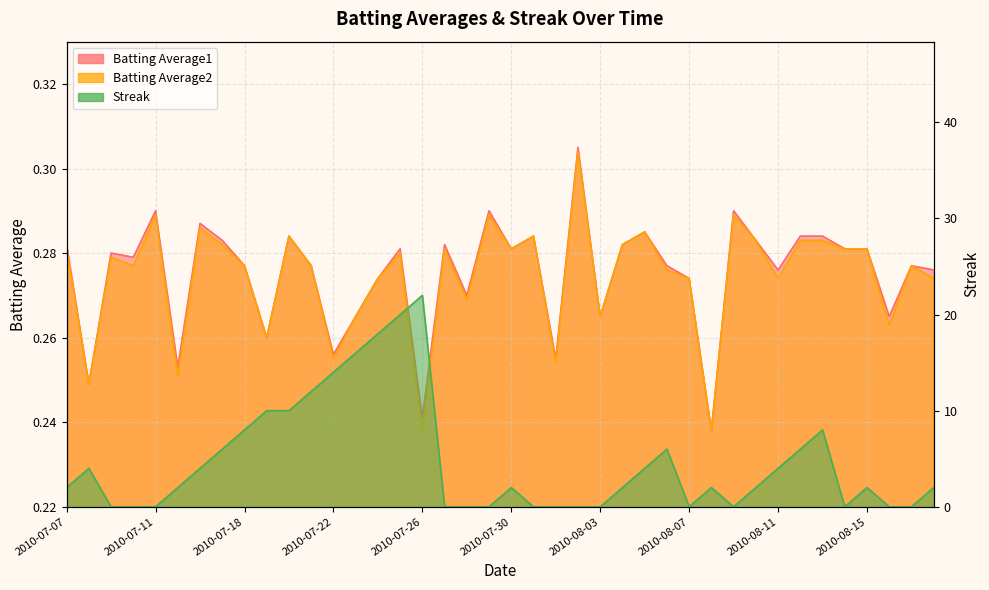

The value of Batting Average1 at 2010-07-30 is 0.3. True or false?

True